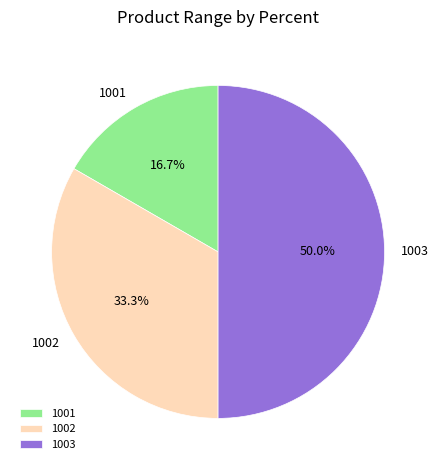

Combined, what portion of the pie is 1001 and 1002?

50.0%